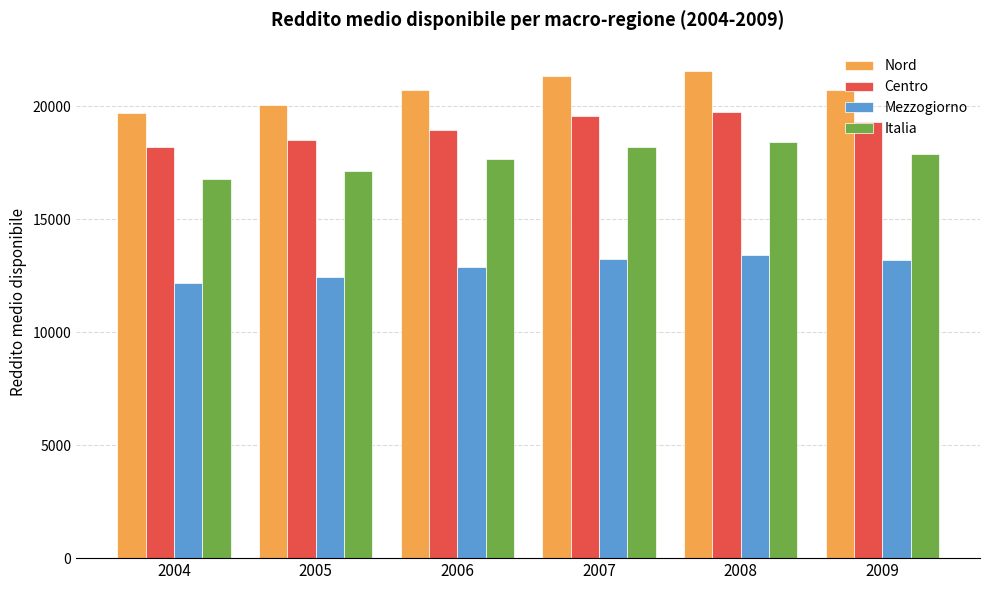

At which category does the chart reach its minimum across all series?

2004